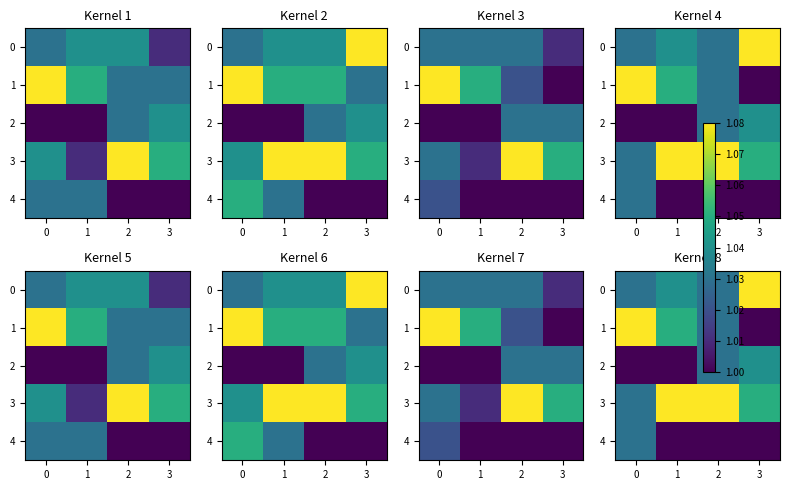

What is the spread (max minus min) of values at 2?

0.1